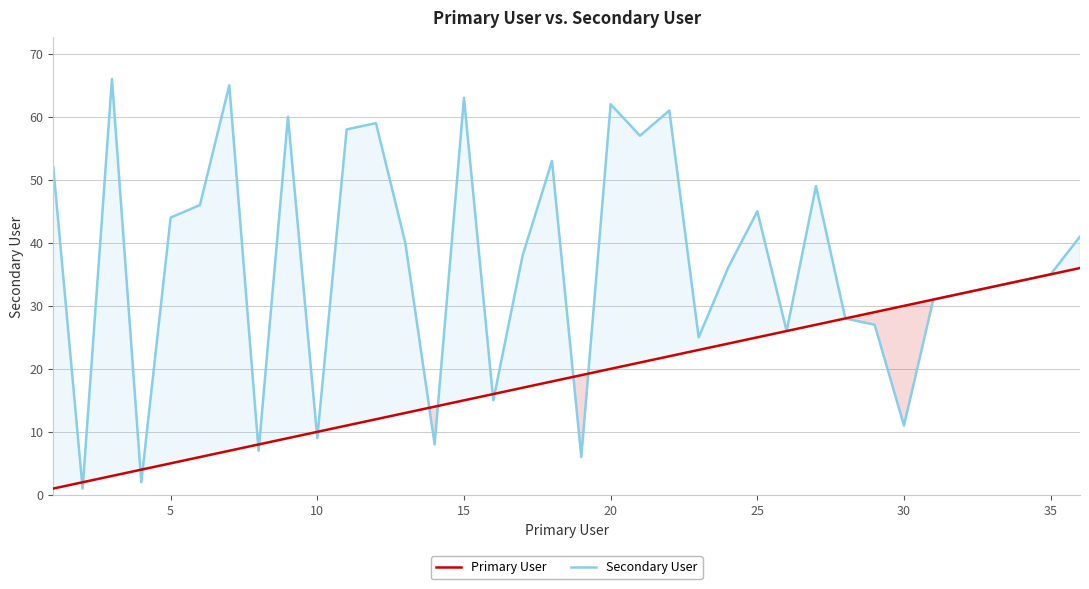

How many times do Secondary User and Primary User cross each other?

14